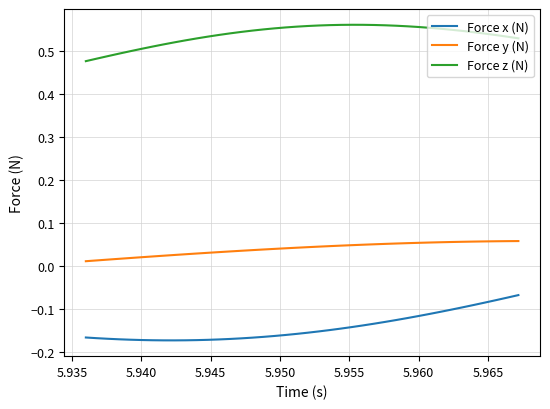

True or false: Force x (N) and Force z (N) intersect in this chart.

False